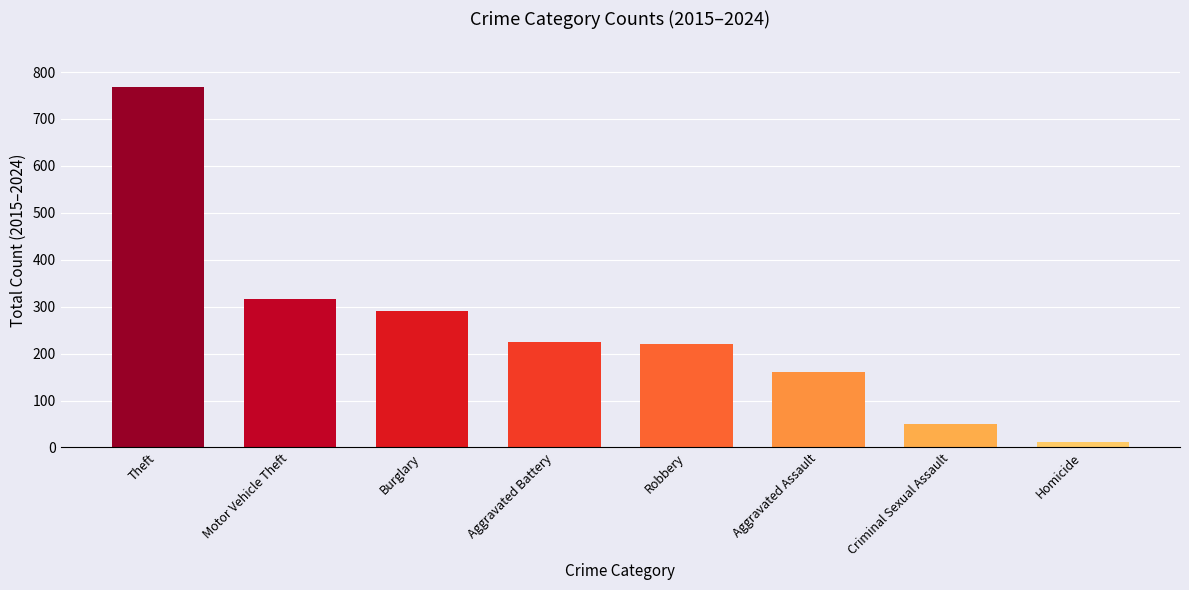

Reading left to right, transcribe all the data shown in this chart.

768	316	290	224	220	160	49	12